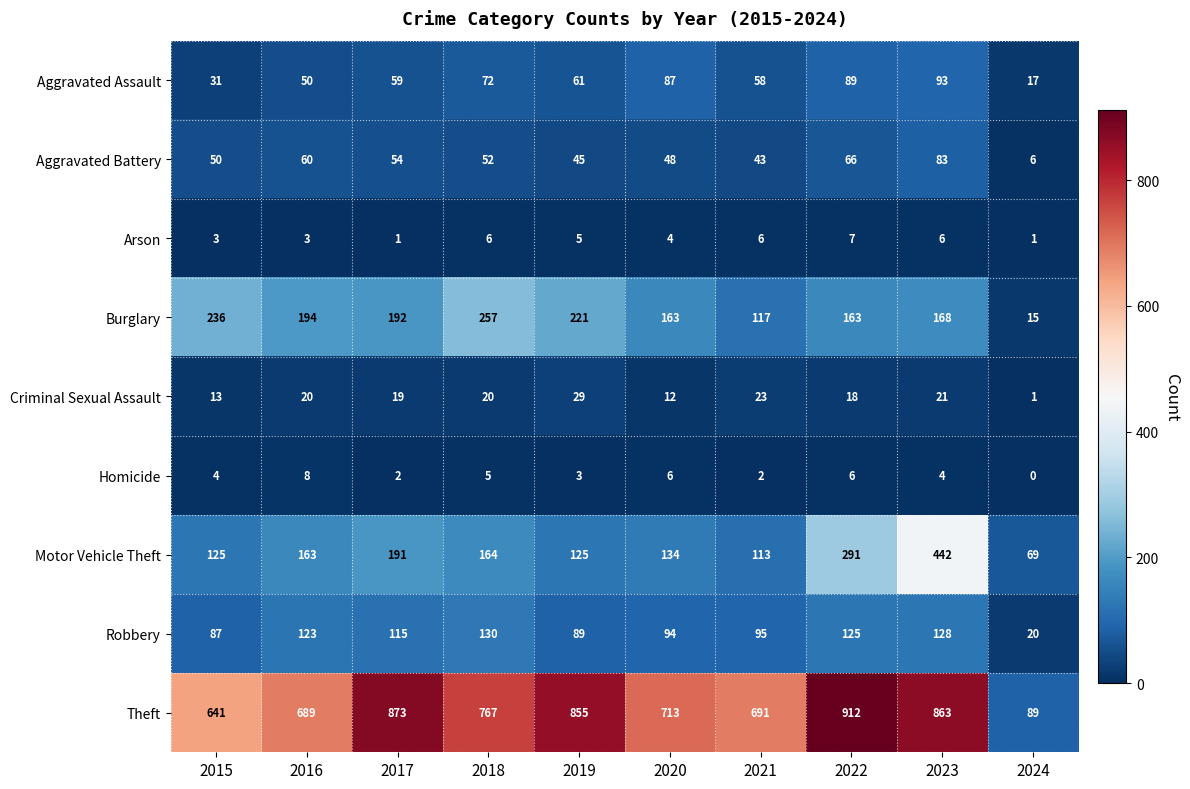

What is the difference between the second highest and second lowest values in the Robbery series?

41